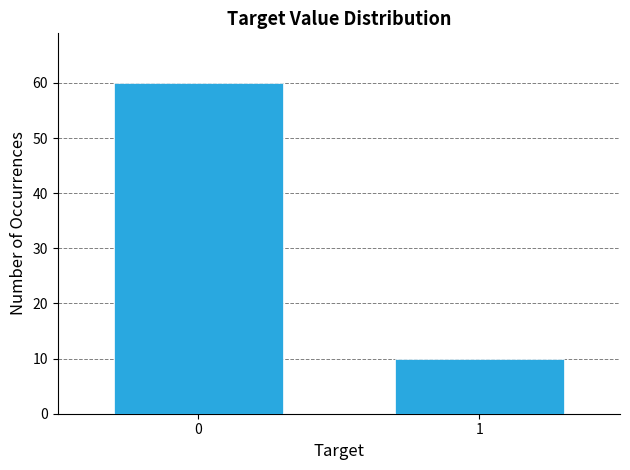

Reading left to right, transcribe all the data shown in this chart.

60	10